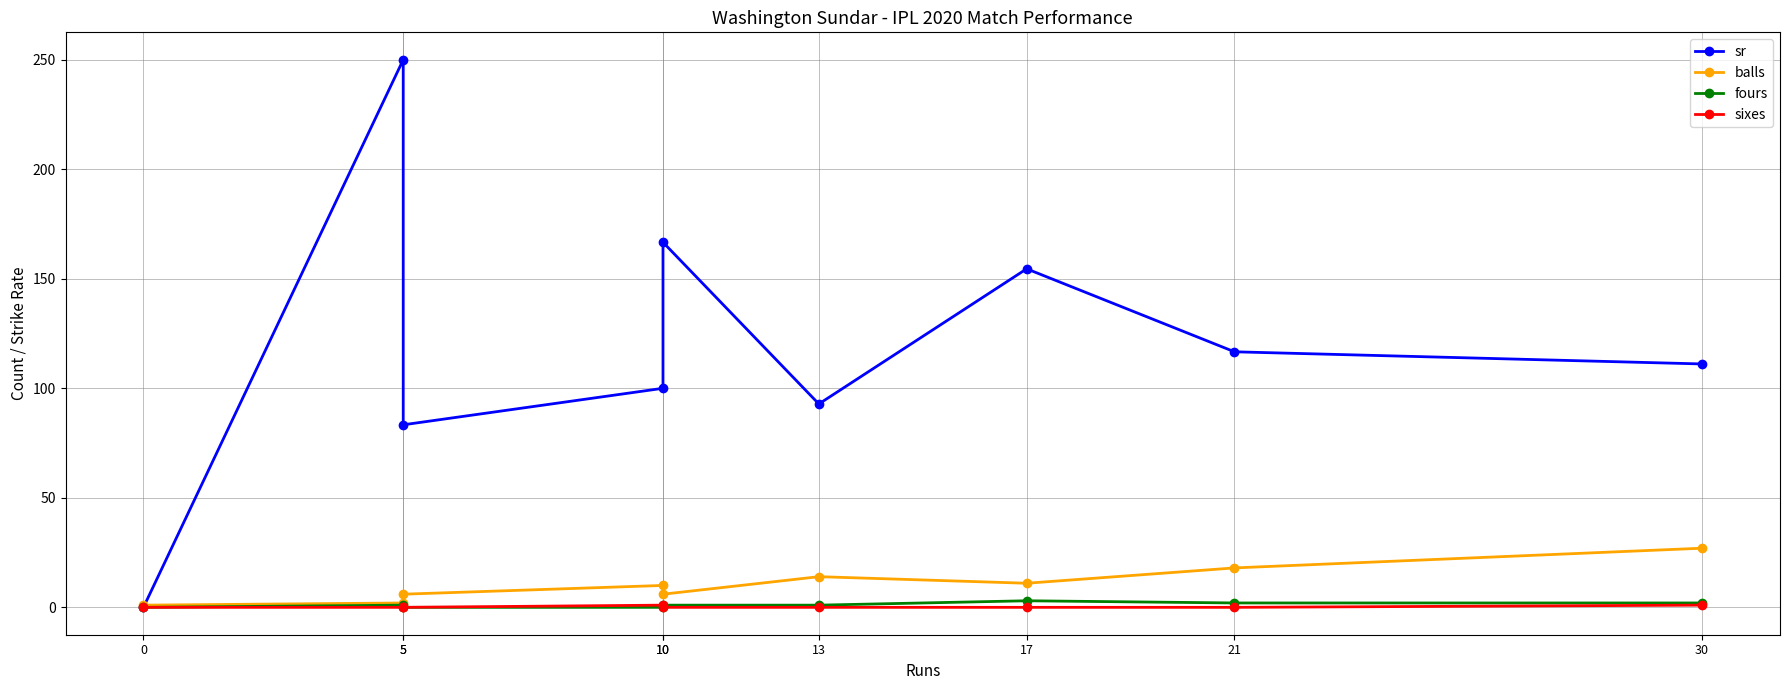

Count the sixes values in the range 0 to 1.

9